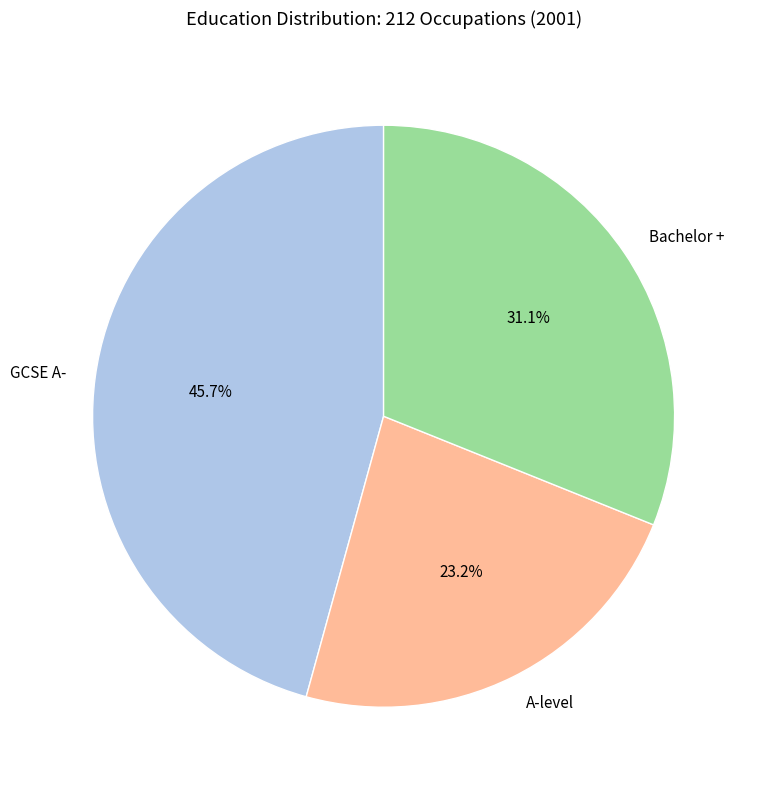

Between GCSE A- and Bachelor +, which is larger?

GCSE A-